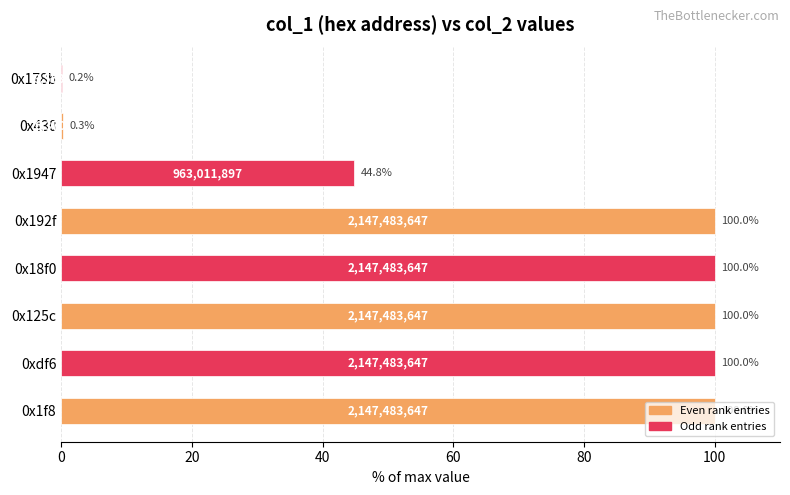

What is the sum of the values at 0x1f8 and 0x125c?

200.0